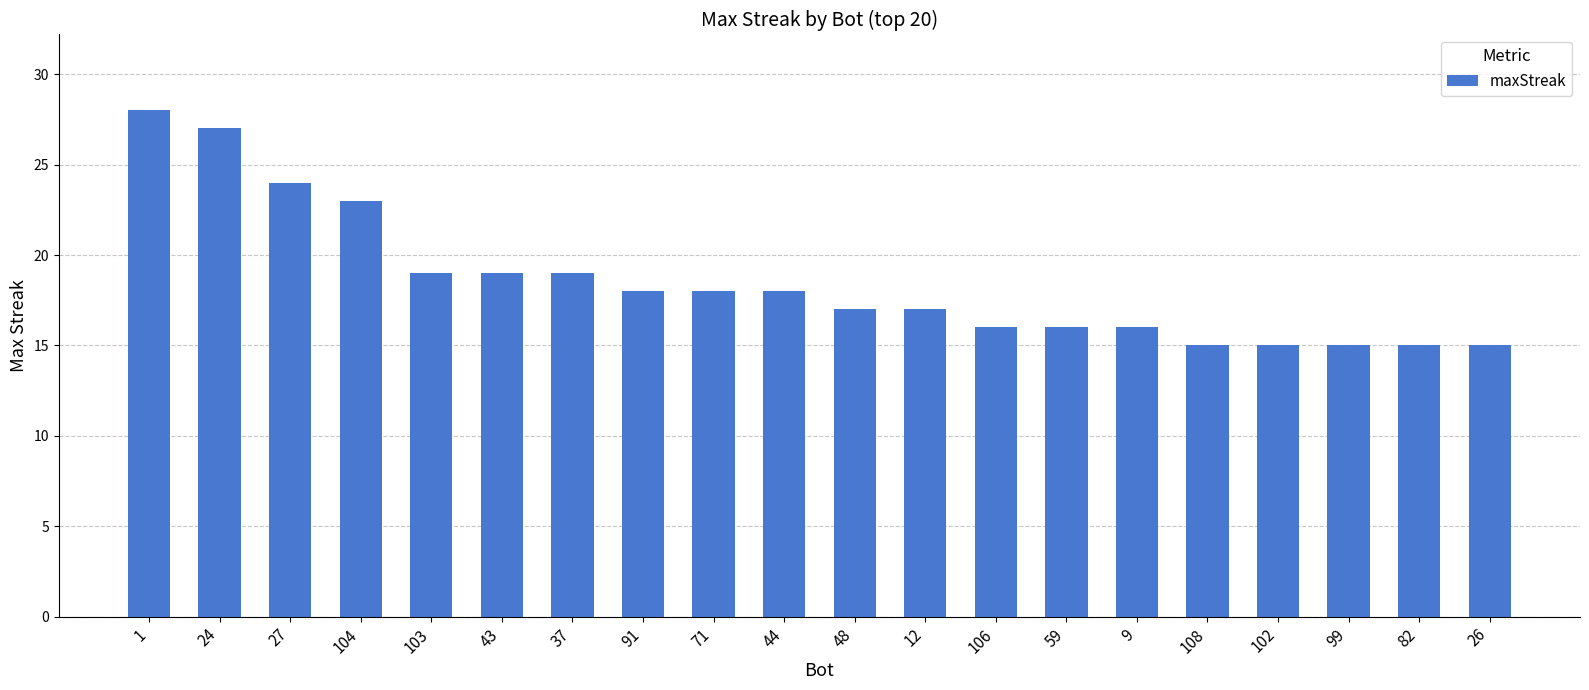

How many values are below 18?

10